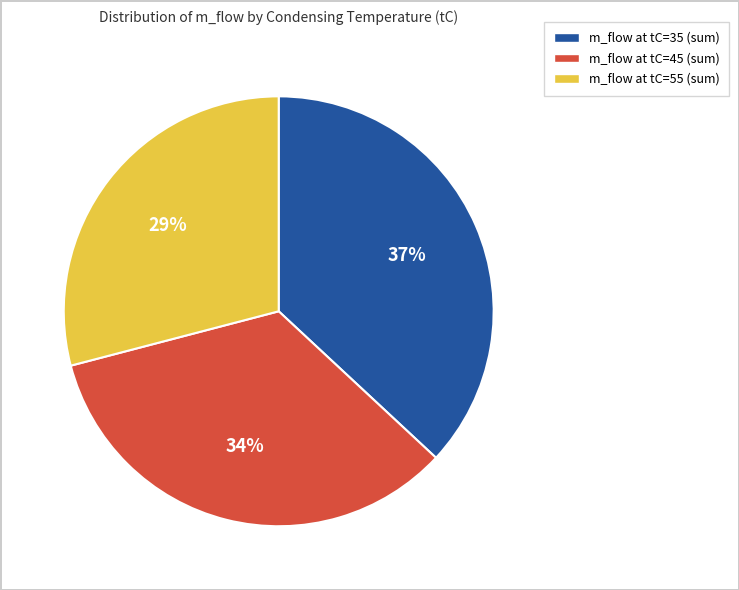

Does any single category account for the majority?

No